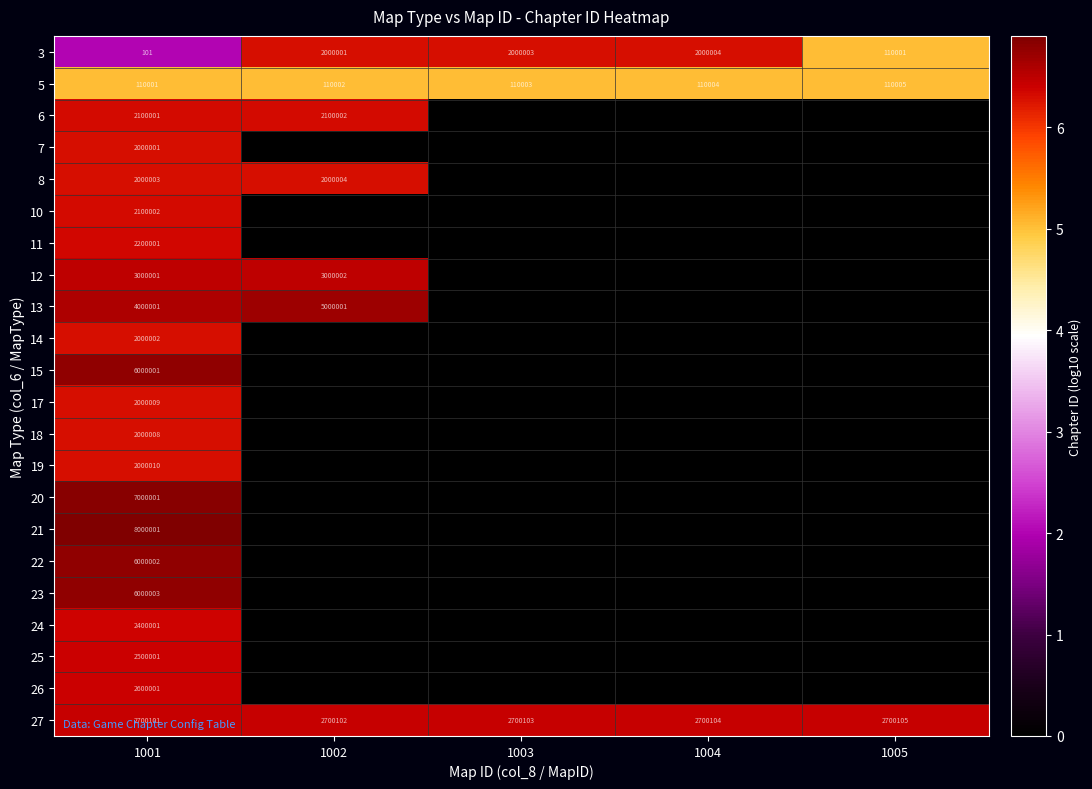

What is the maximum value for 5?

110005